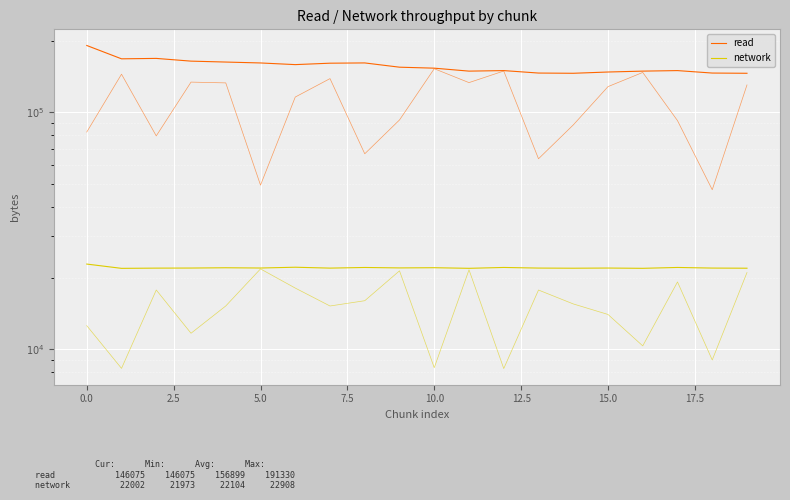

At how many categories does at least one series exceed 80721?

20